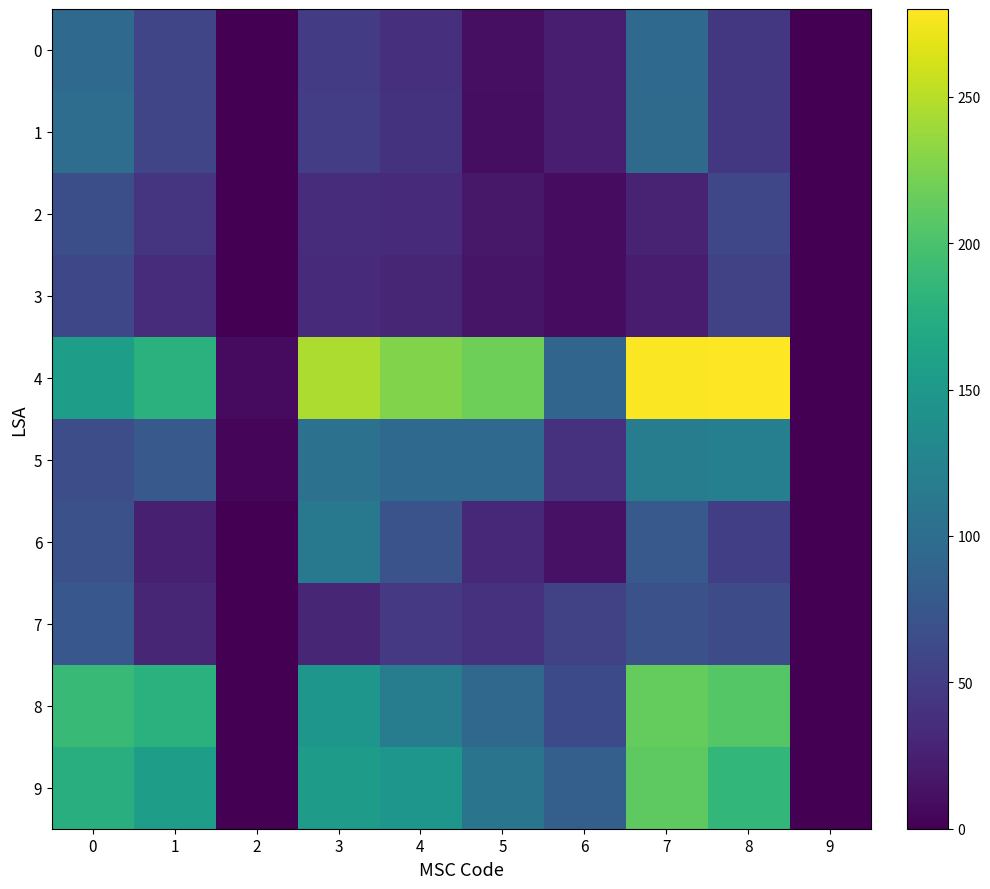

Rank the series at 1 from highest to lowest value.

4, 8, 9, 5, 1, 0, 2, 3, 7, 6